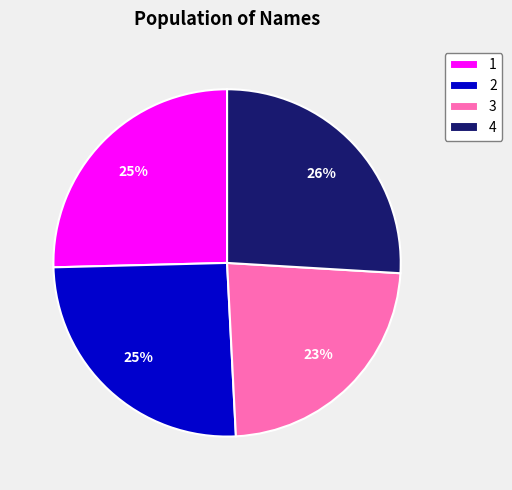

To the nearest percent, what is the average slice percentage?

25%